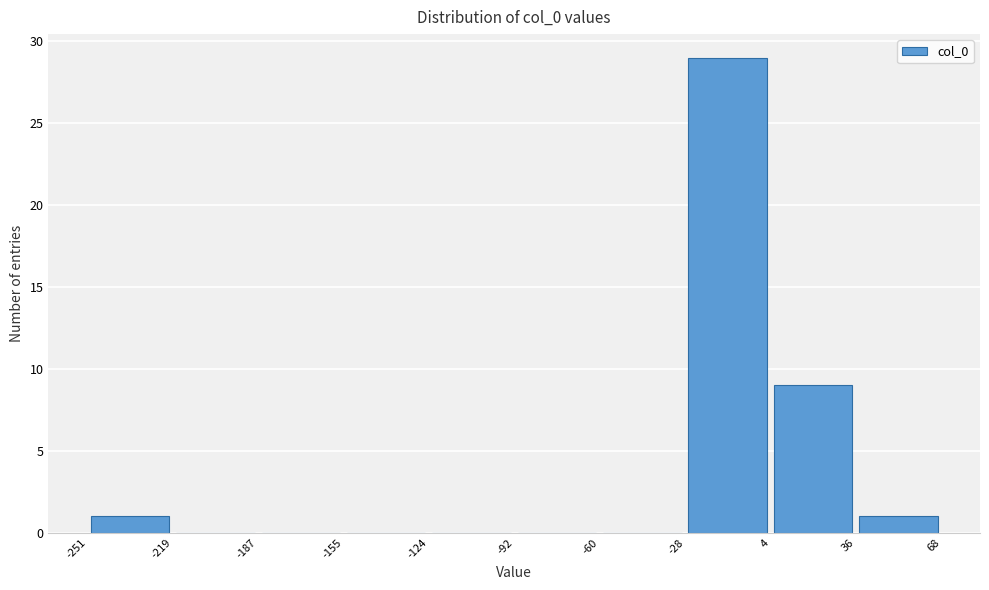

What is the height of the bar covering -251 to -219 on the x-axis? The values are not printed on the chart, so give them approximately, as read against the axis.

1